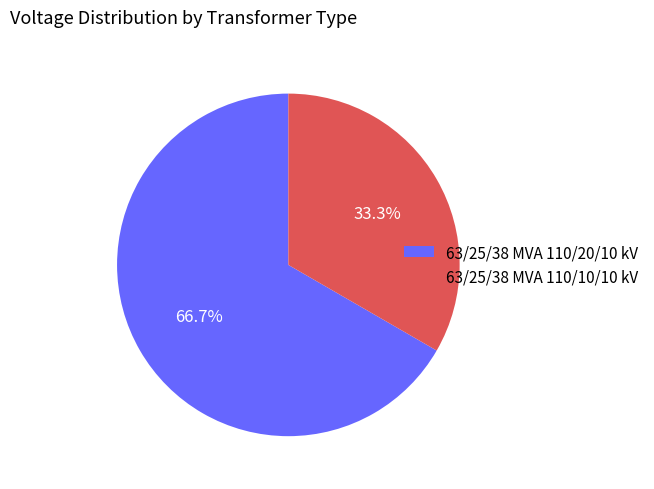

To the nearest percent, what portion does 63/25/38 MVA 110/10/10 kV represent?

33%